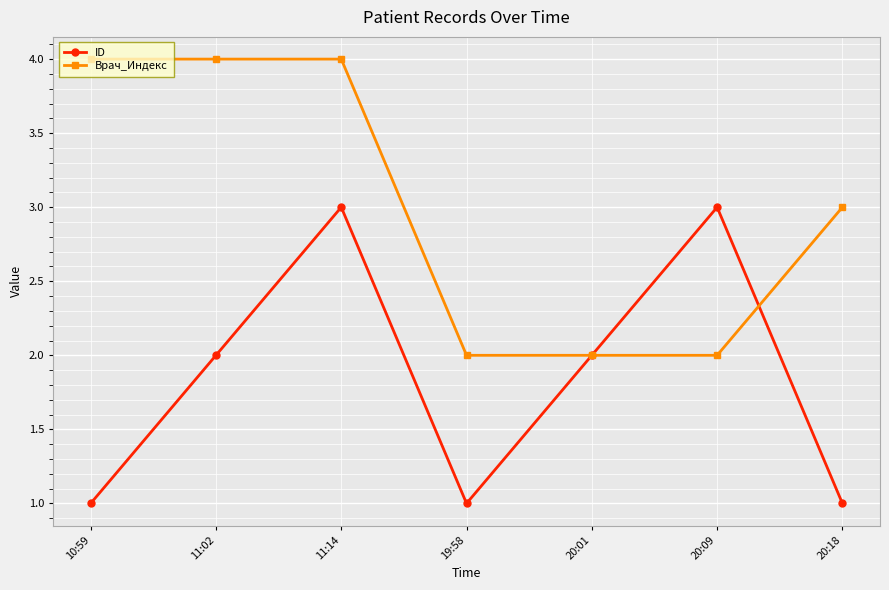

Reading right to left, extract all data points from this chart.

ID: 20:18=1	20:09=3	20:01=2	19:58=1	11:14=3	11:02=2	10:59=1
Врач_Индекс: 20:18=3	20:09=2	20:01=2	19:58=2	11:14=4	11:02=4	10:59=4